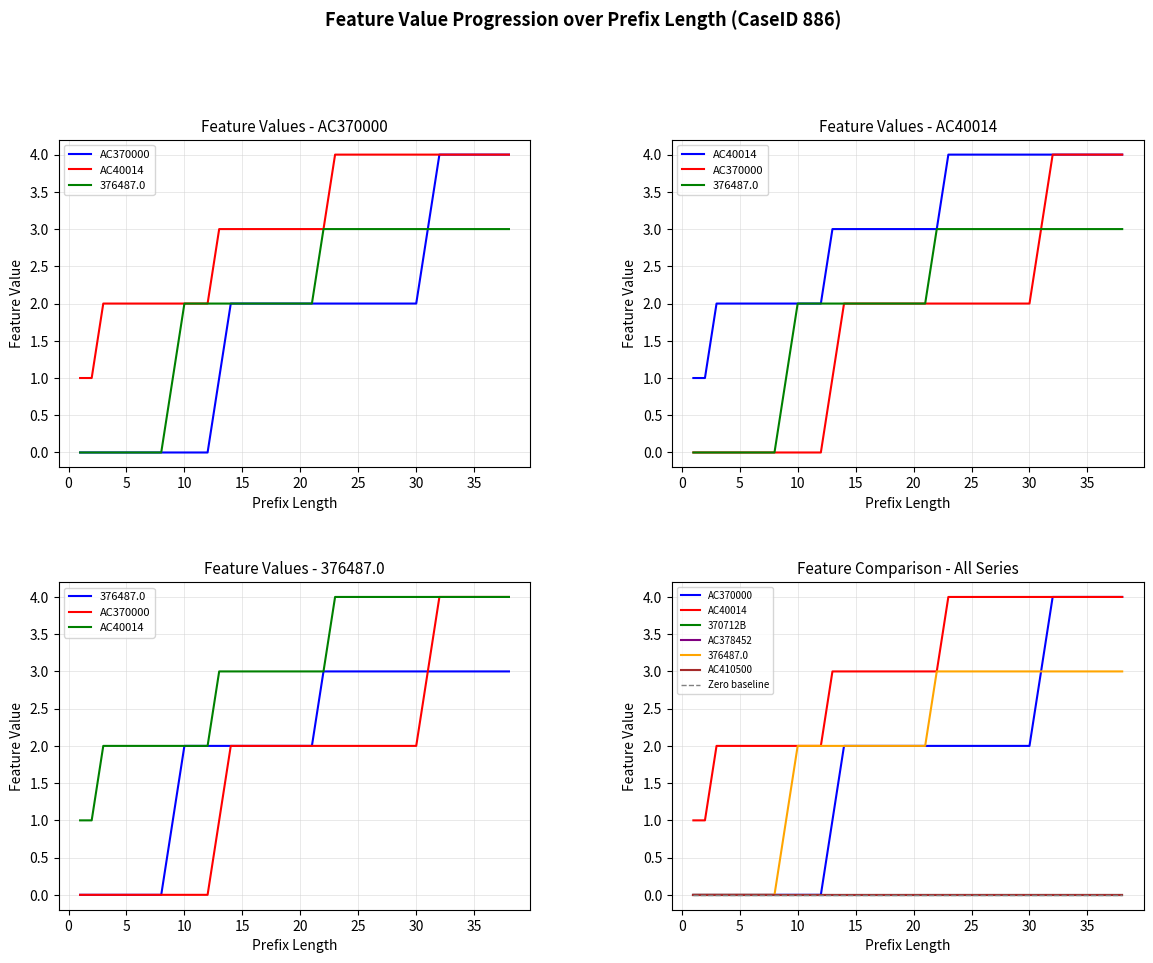

How many AC40014 values are between 2 and 4?

36